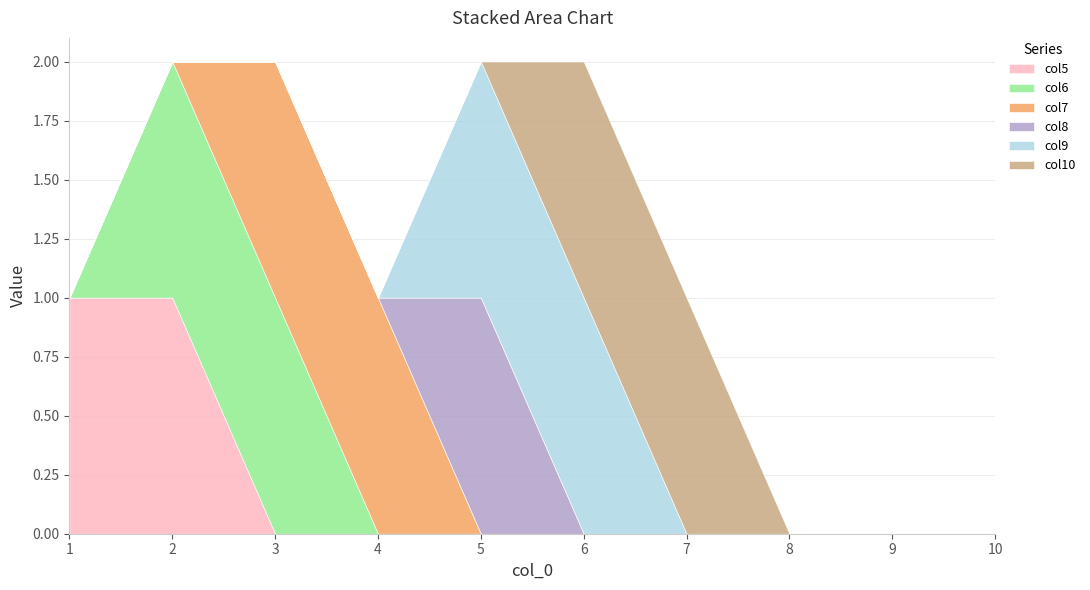

Which has a higher value, 9 or 7?

9